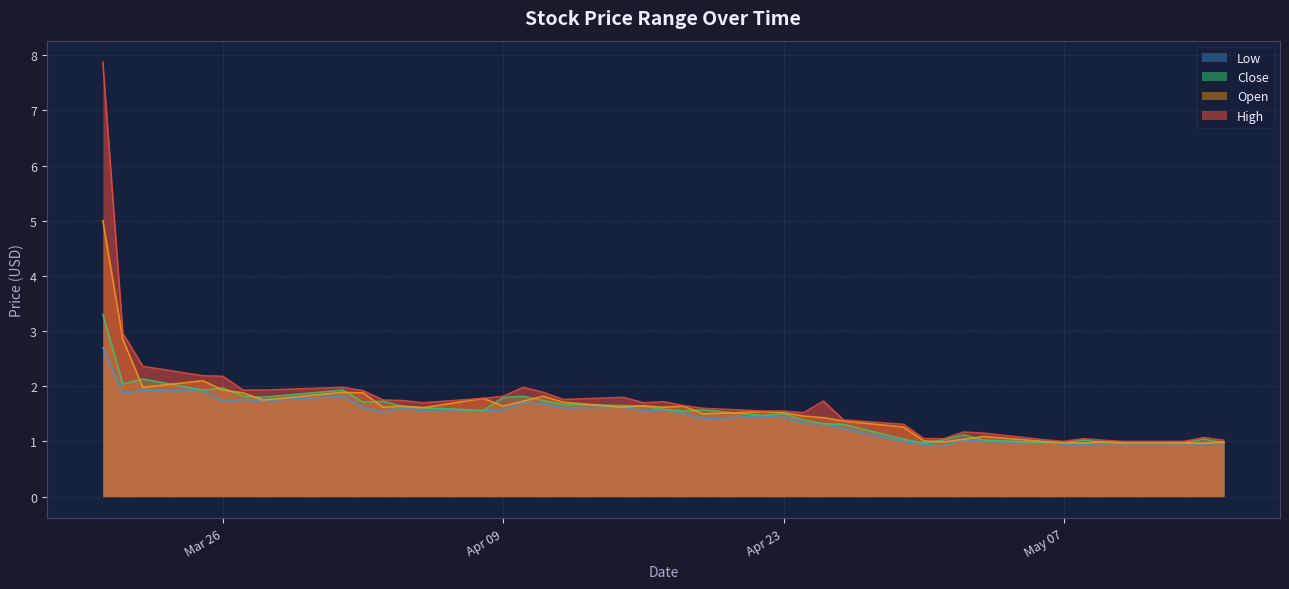

What is the maximum value for Low?

2.7